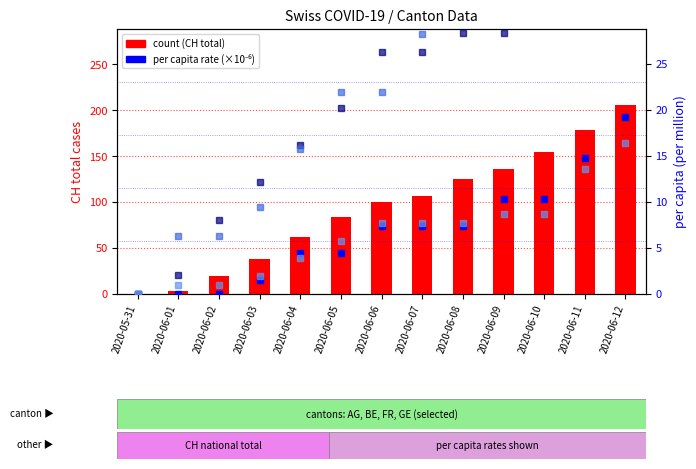

What is the difference between the highest and lowest values at 2020-06-06?

92.6